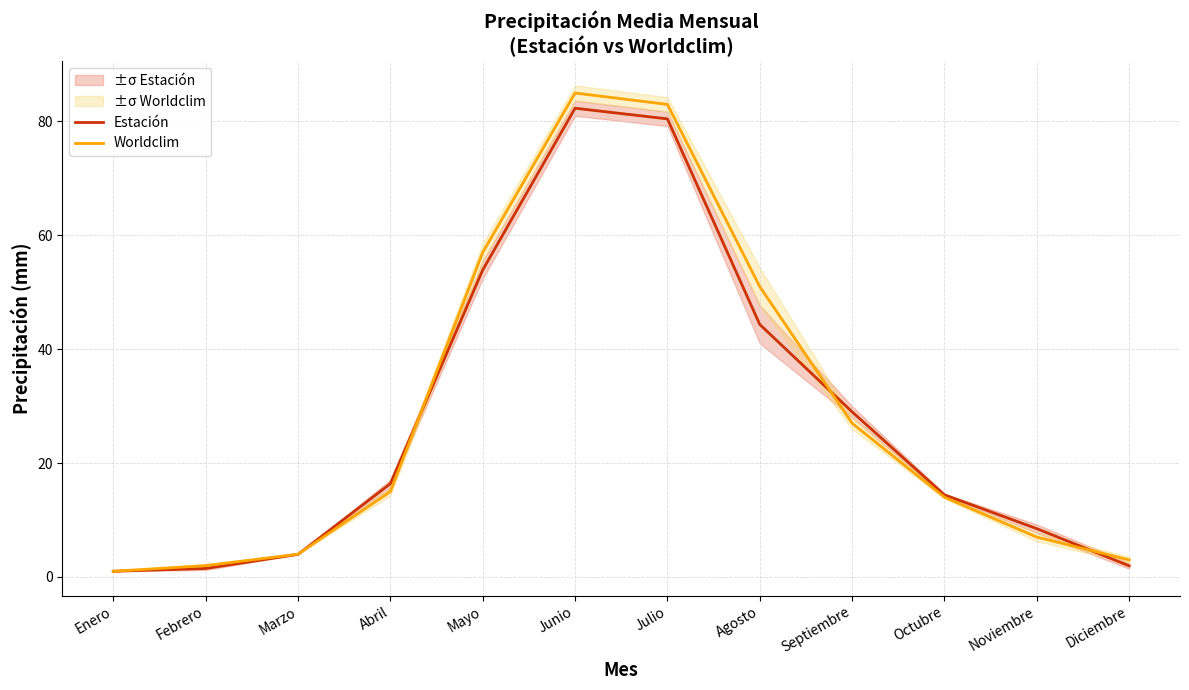

At which label is Worldclim closest to 43?

Agosto